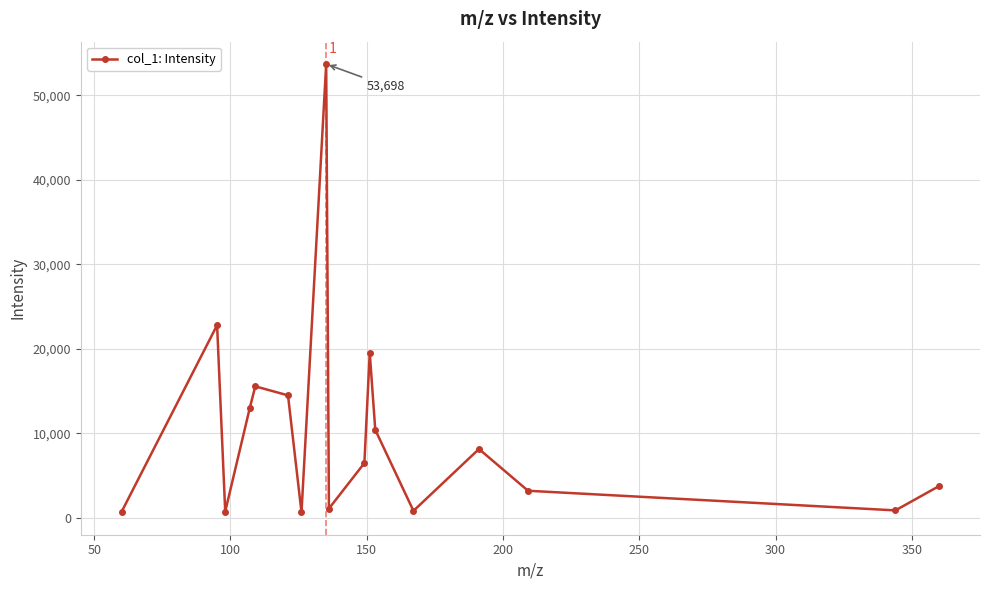

What is the greatest value displayed?

53697.6